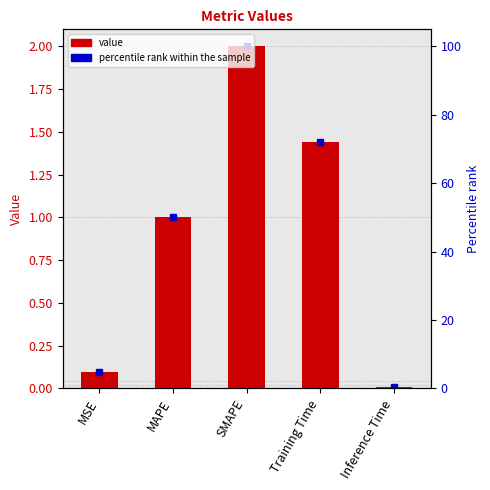

What is the value of the 2nd bar from the left?

1.0